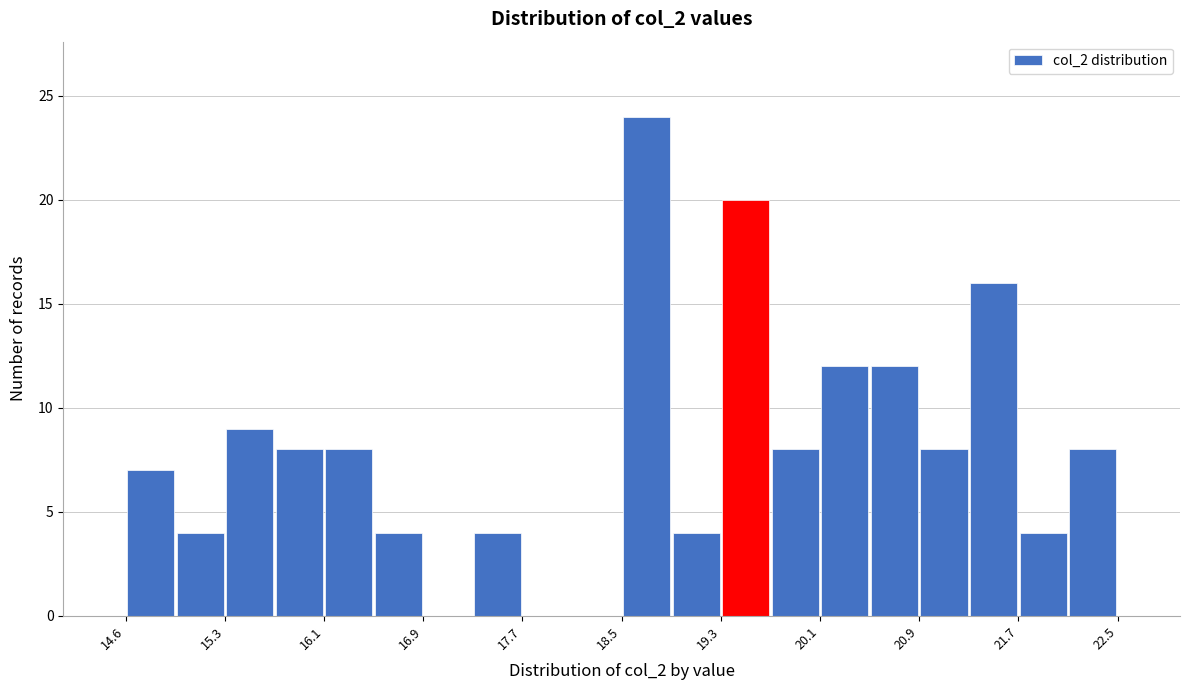

Around what value on the x-axis is the tallest bar? Give the approximate position of its centre, as read against the axis.

18.7